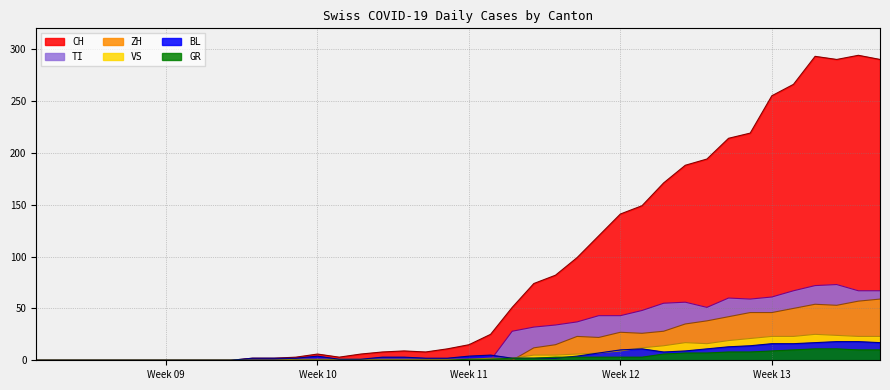

Which series has the largest total across all categories?

CH